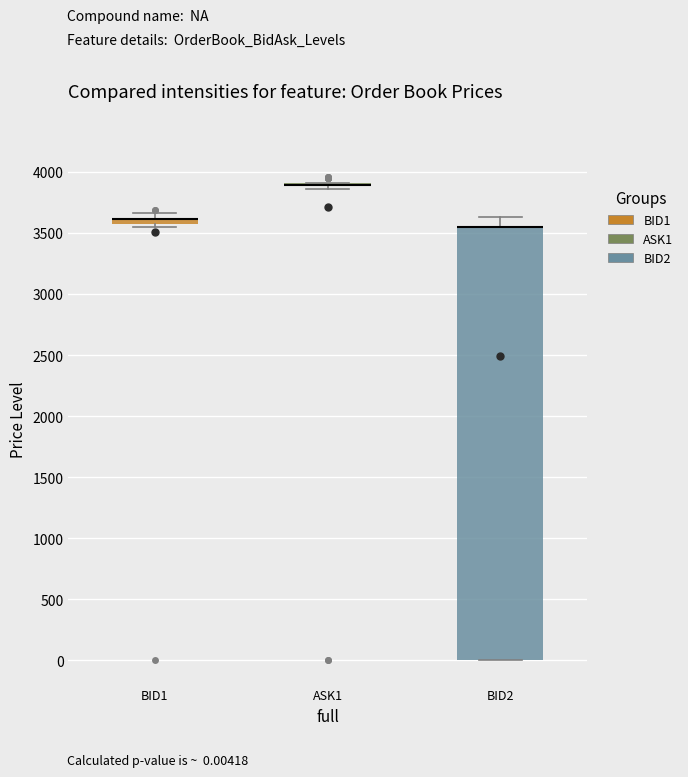

Where is the upper edge of the box for BID2 on the y-axis? The values are not printed on the chart, so give them approximately, as read against the axis.

3550